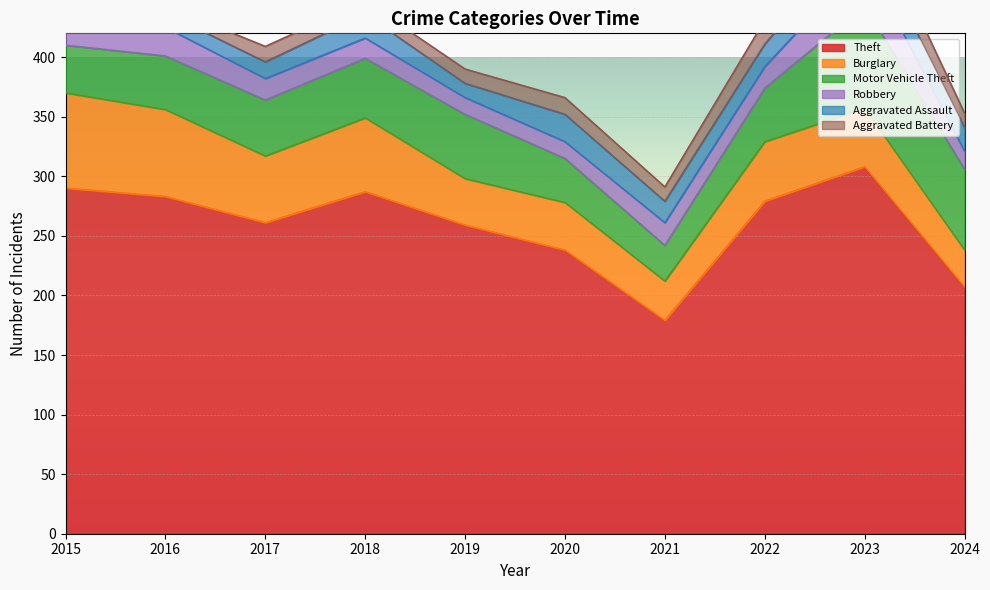

What is the difference between the second highest and minimum values in the Aggravated Battery series?

14